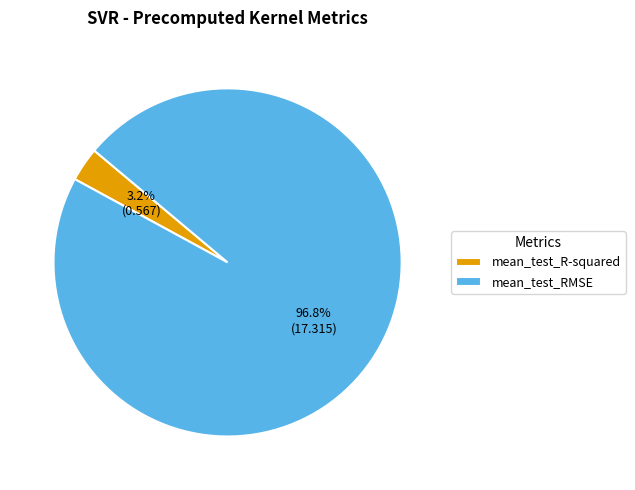

To the nearest percent, what portion does mean_test_RMSE represent?

97%